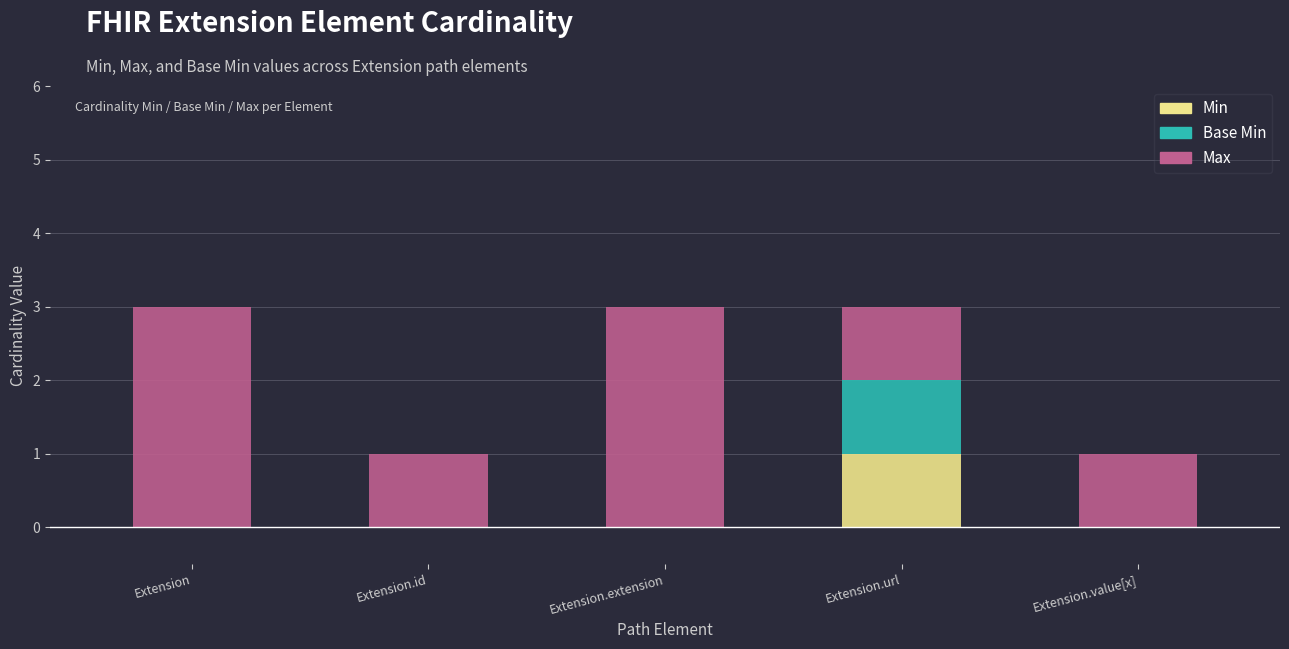

At which label does Min reach its peak?

Extension.url